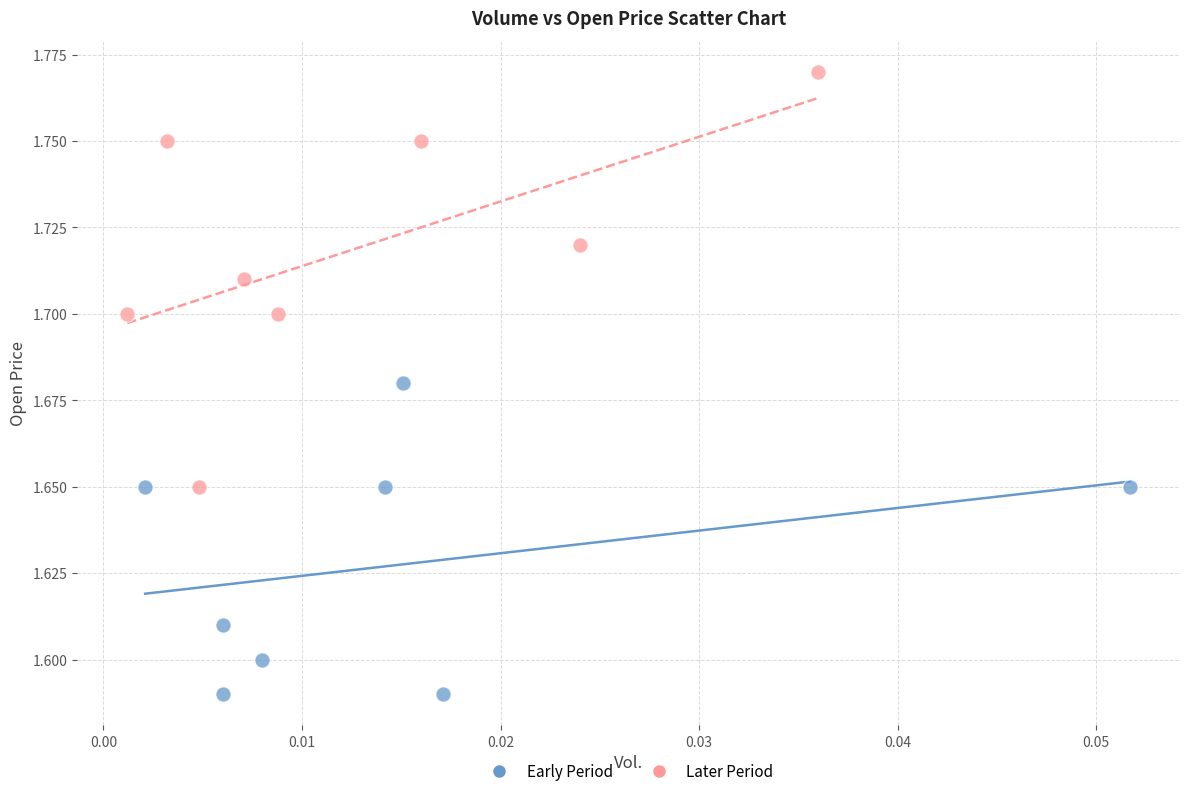

Which series reaches the minimum Y coordinate?

Early Period